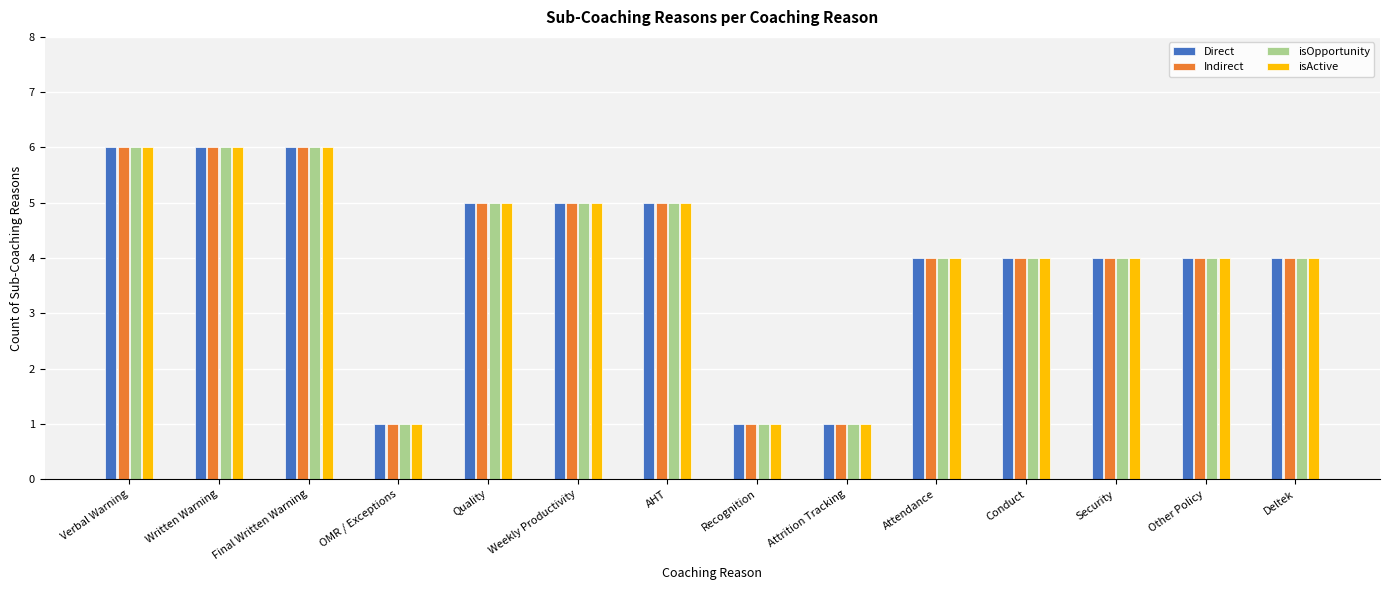

What is the sum of the Direct values at AHT and Other Policy?

9